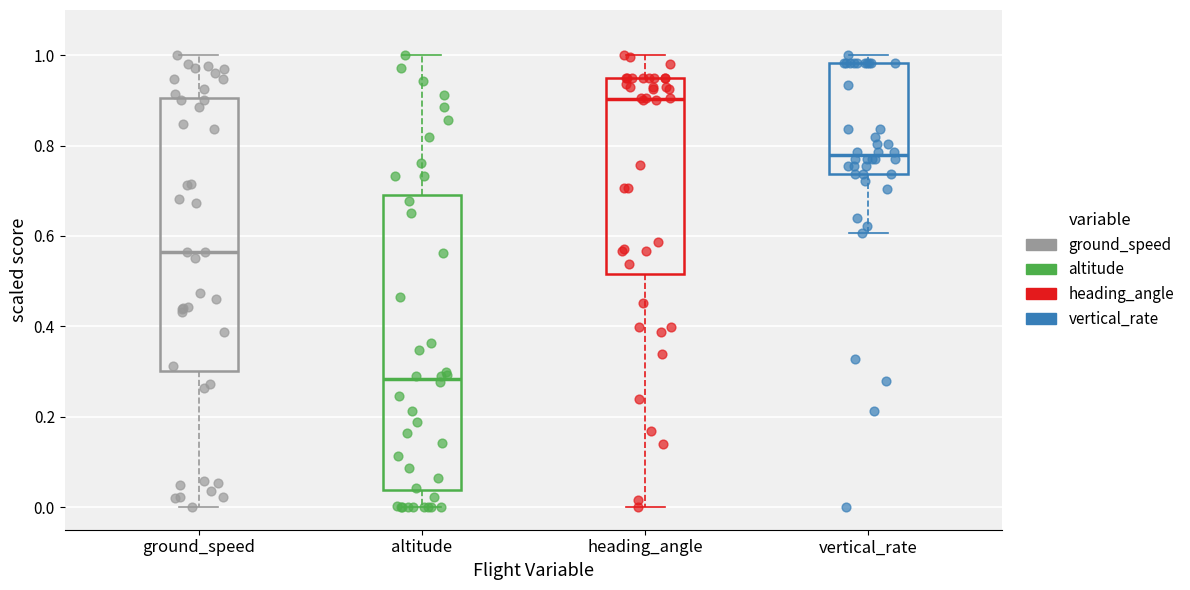

Which box's median line is the lowest?

altitude